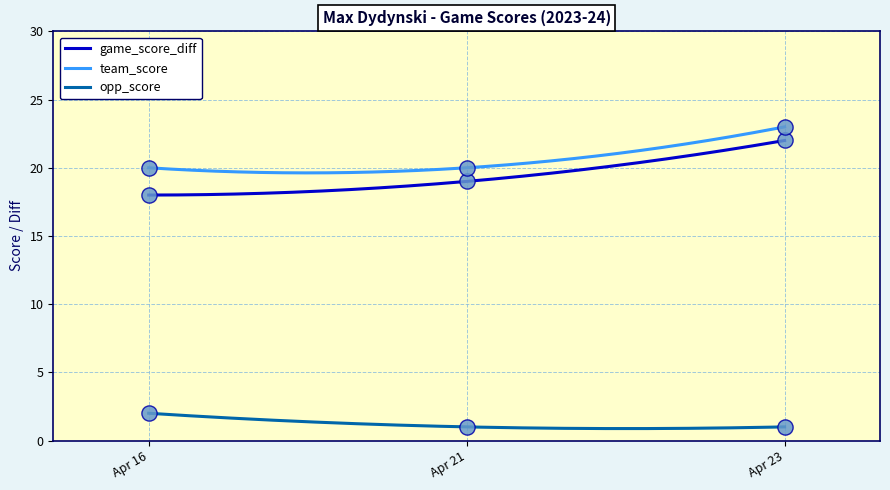

Which series contains the highest Y value?

team_score